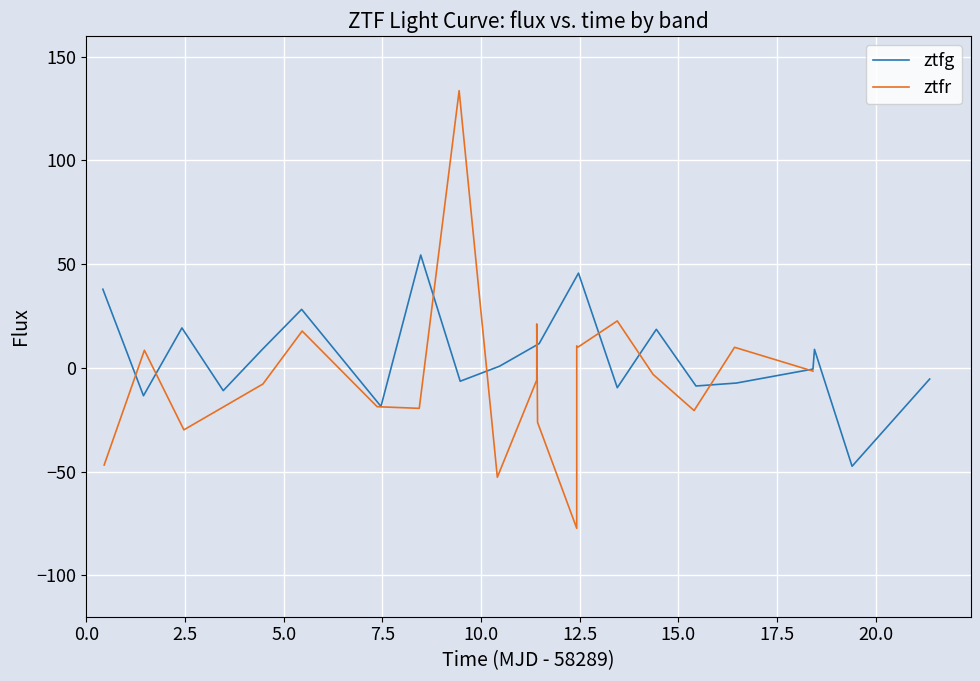

How many categories are shown in the chart?

20